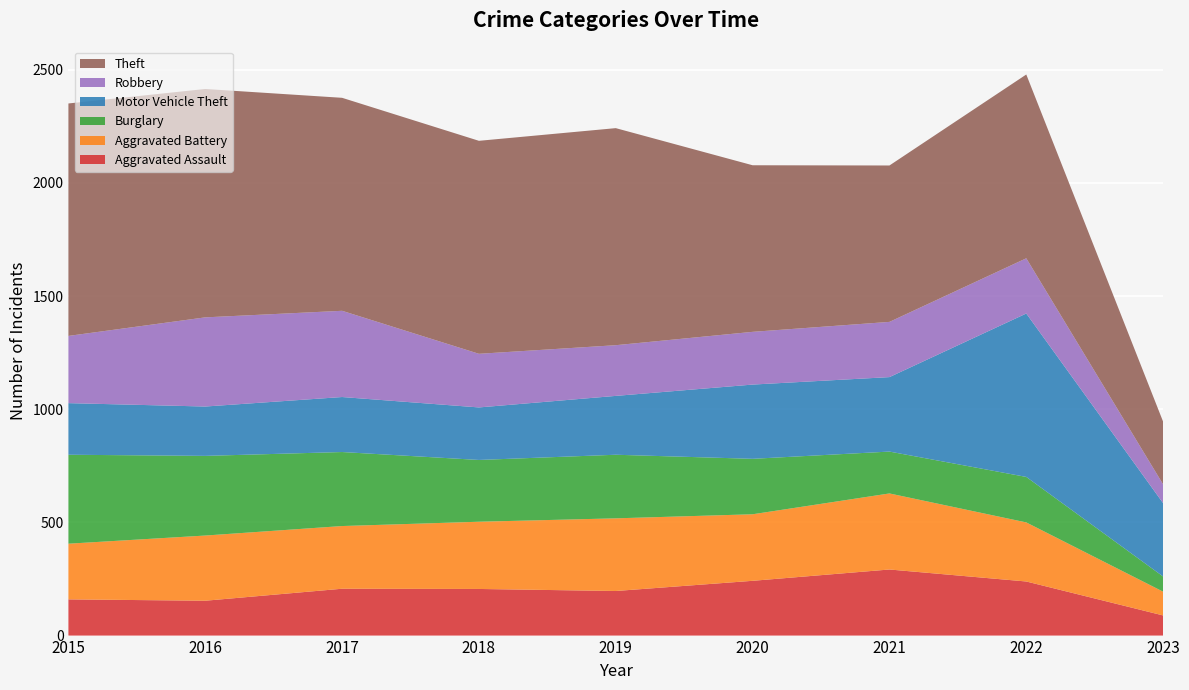

Reading right to left, extract all data points from this chart.

Aggravated Assault: 2023=89	2022=239	2021=292	2020=242	2019=197	2018=206	2017=207	2016=154	2015=160
Aggravated Battery: 2023=105	2022=261	2021=336	2020=294	2019=321	2018=297	2017=277	2016=288	2015=246
Burglary: 2023=67	2022=201	2021=185	2020=245	2019=281	2018=273	2017=327	2016=352	2015=393
Motor Vehicle Theft: 2023=324	2022=722	2021=329	2020=328	2019=260	2018=232	2017=243	2016=218	2015=228
Robbery: 2023=83	2022=244	2021=244	2020=233	2019=224	2018=237	2017=381	2016=394	2015=297
Theft: 2023=277	2022=812	2021=691	2020=736	2019=959	2018=941	2017=941	2016=1009	2015=1027